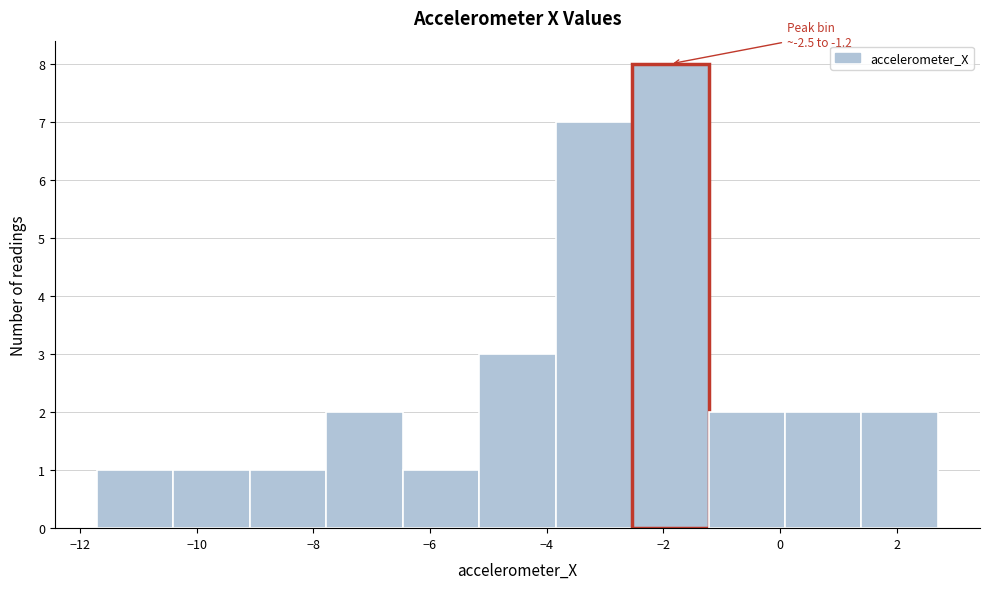

Which range on the x-axis has the tallest bar?

-2.6 to -1.2